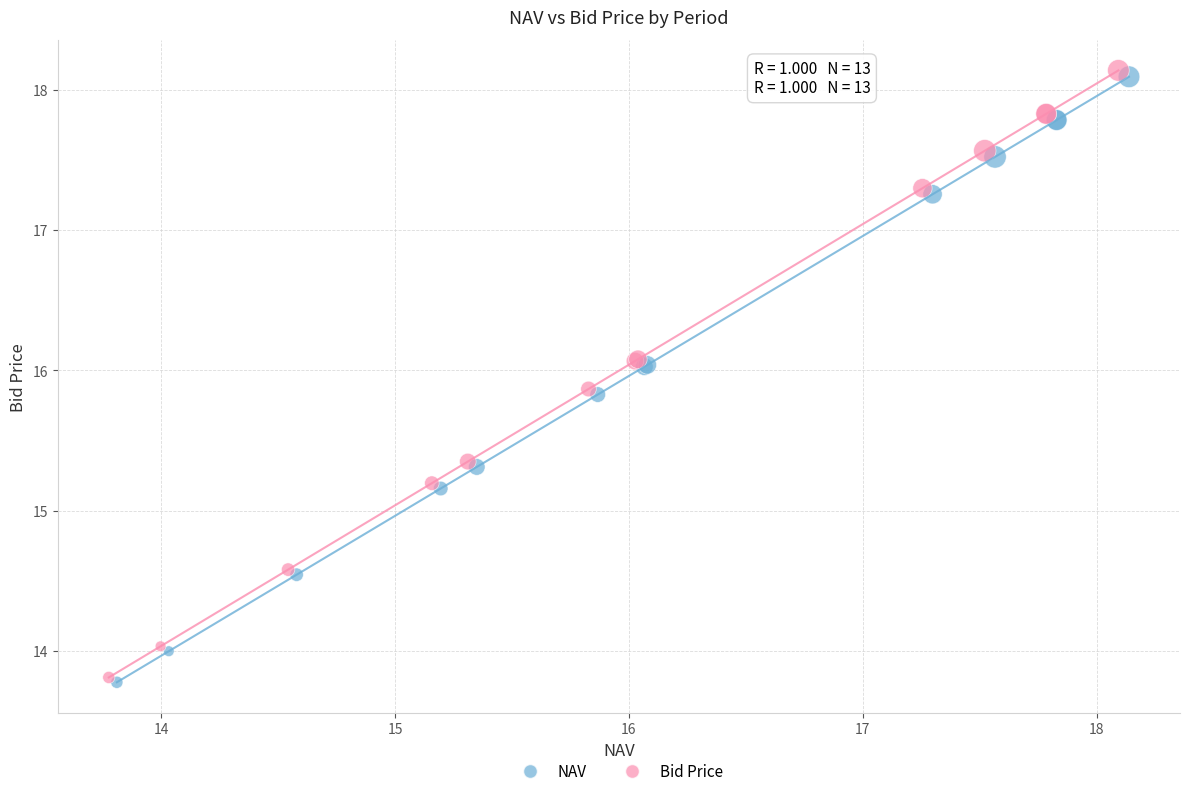

Which series has the largest Y range (max minus min)?

Bid Price